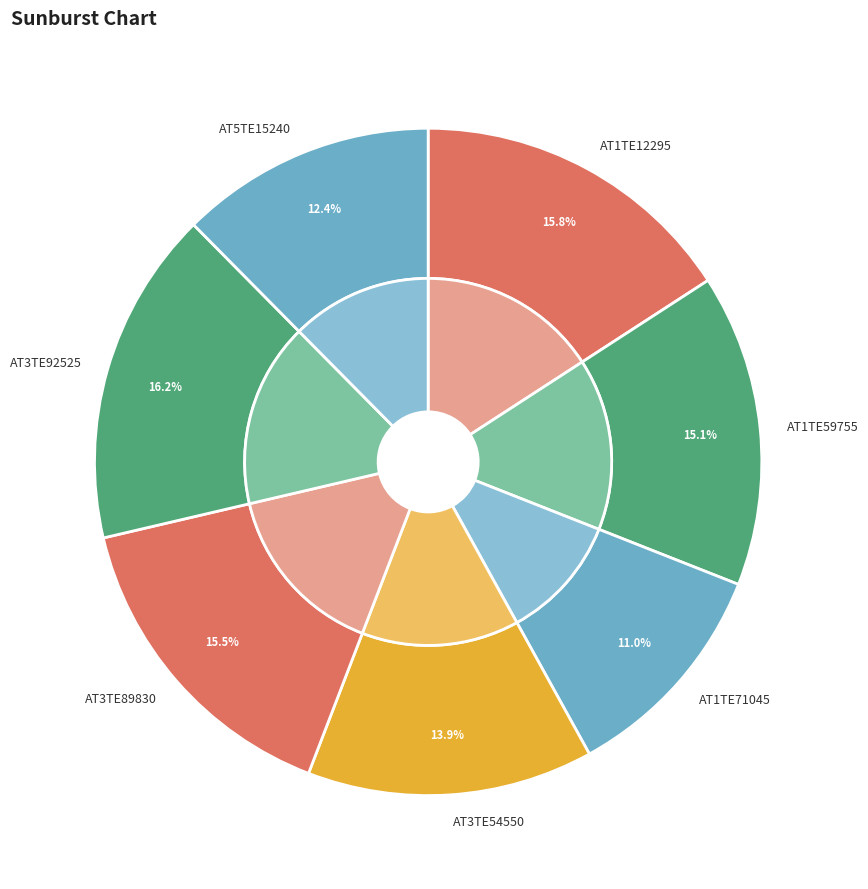

Which slice is the largest?

AT3TE92525